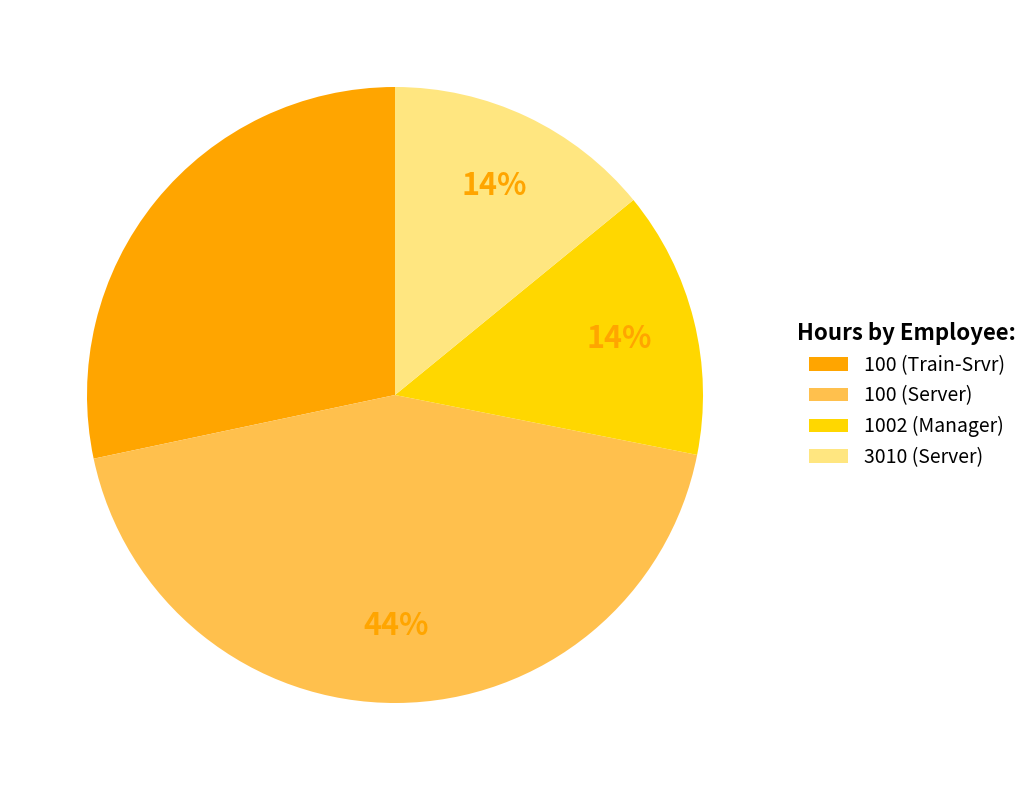

How many slices are in this pie chart?

4